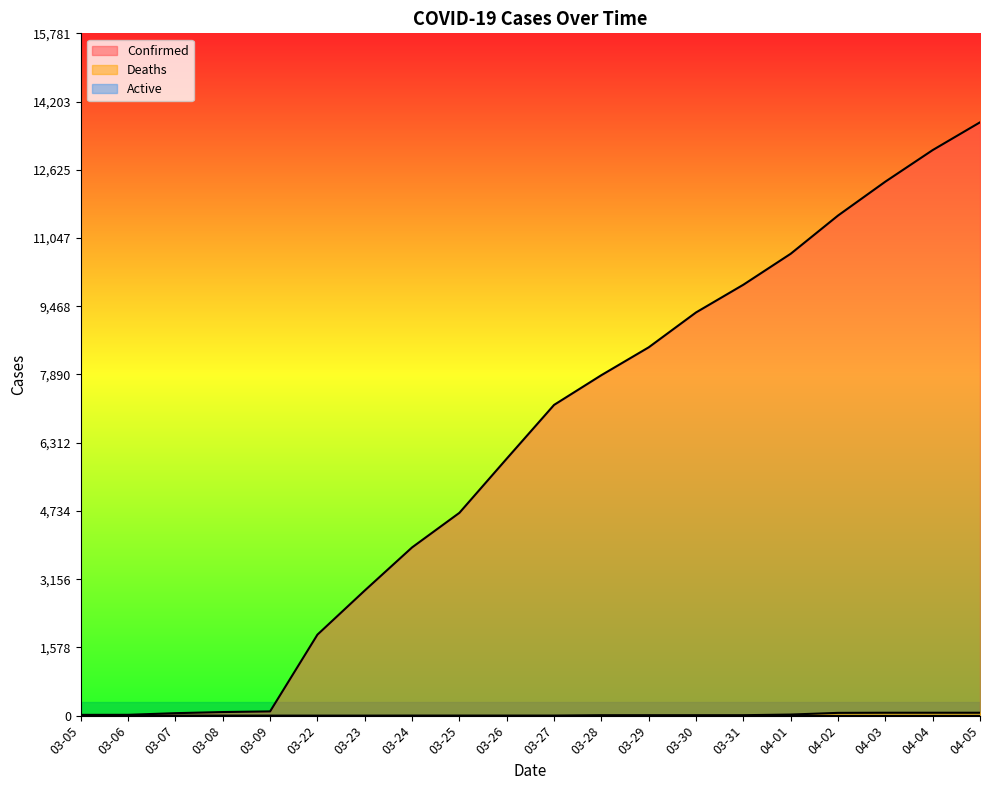

Is it true that Deaths equals 110 at 04-02?

False